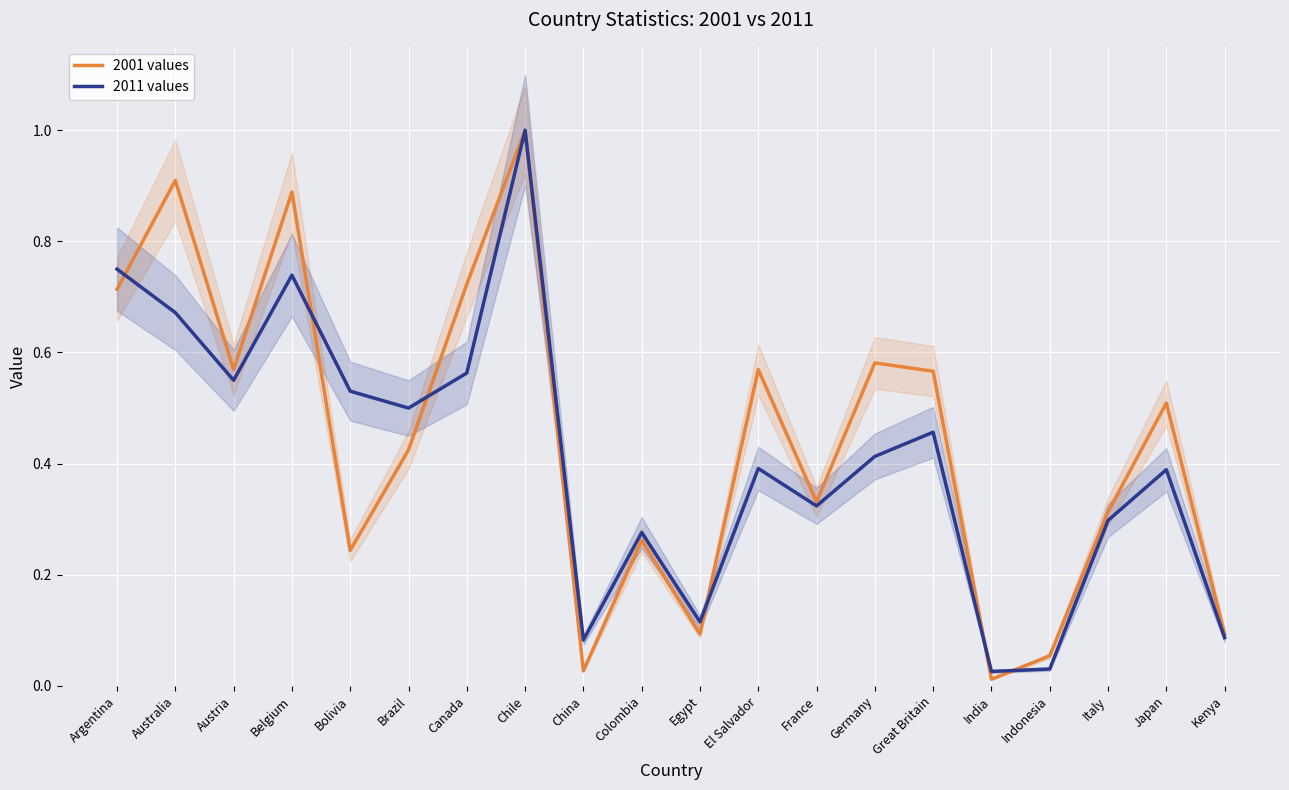

Which series has the largest range (max minus min)?

2001 values